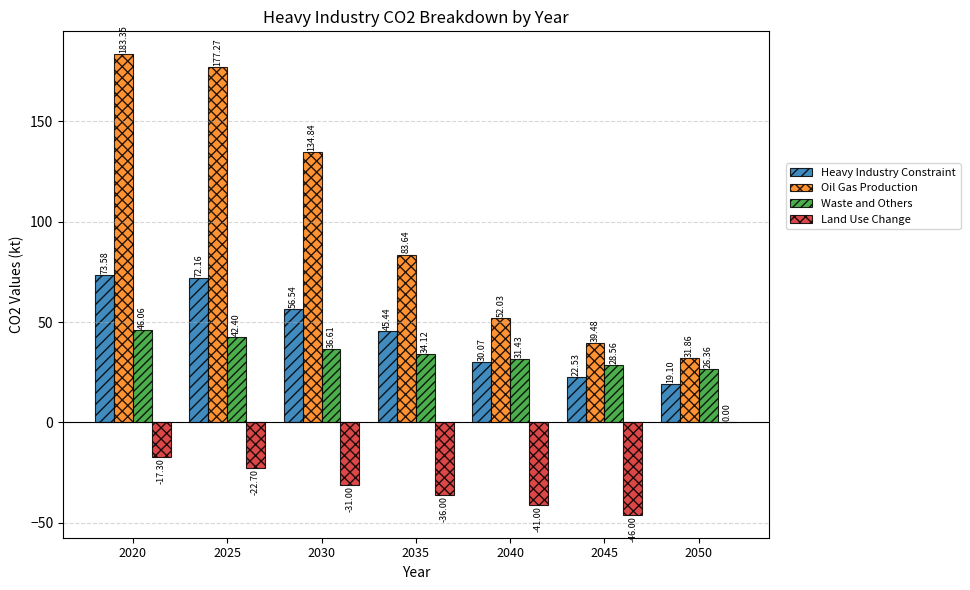

Which series has the largest total across all categories?

Oil Gas Production